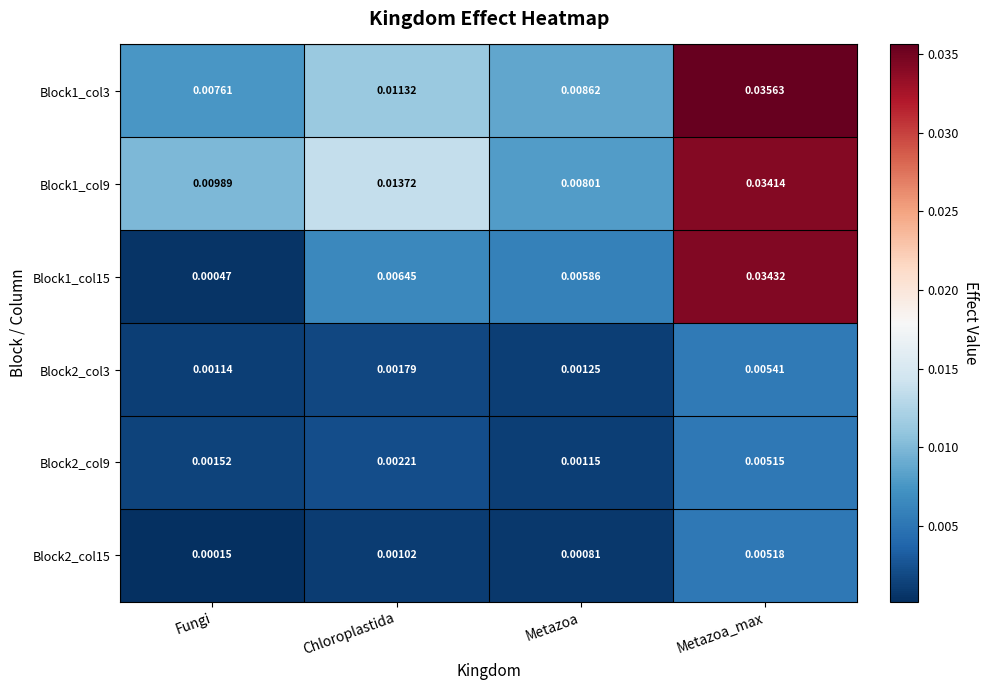

Is the value of Block1_col3 at Fungi greater than the value of Block2_col15 at Metazoa?

Yes